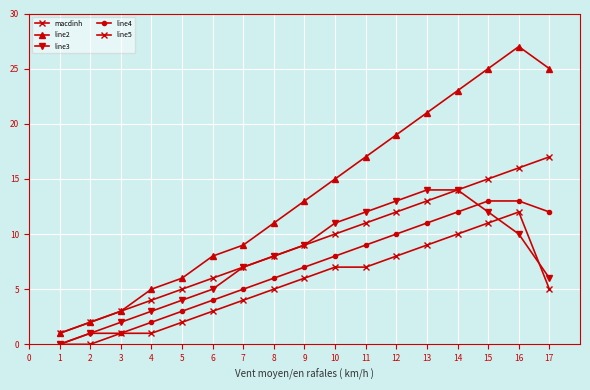

What is the greatest value displayed?

27